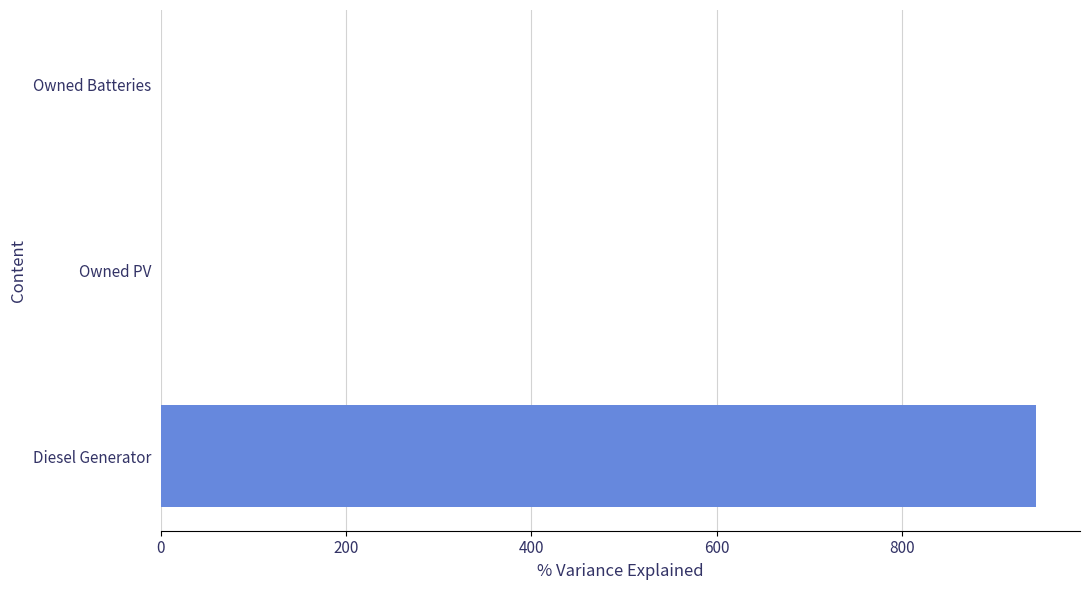

What is the maximum value shown in the chart?

945